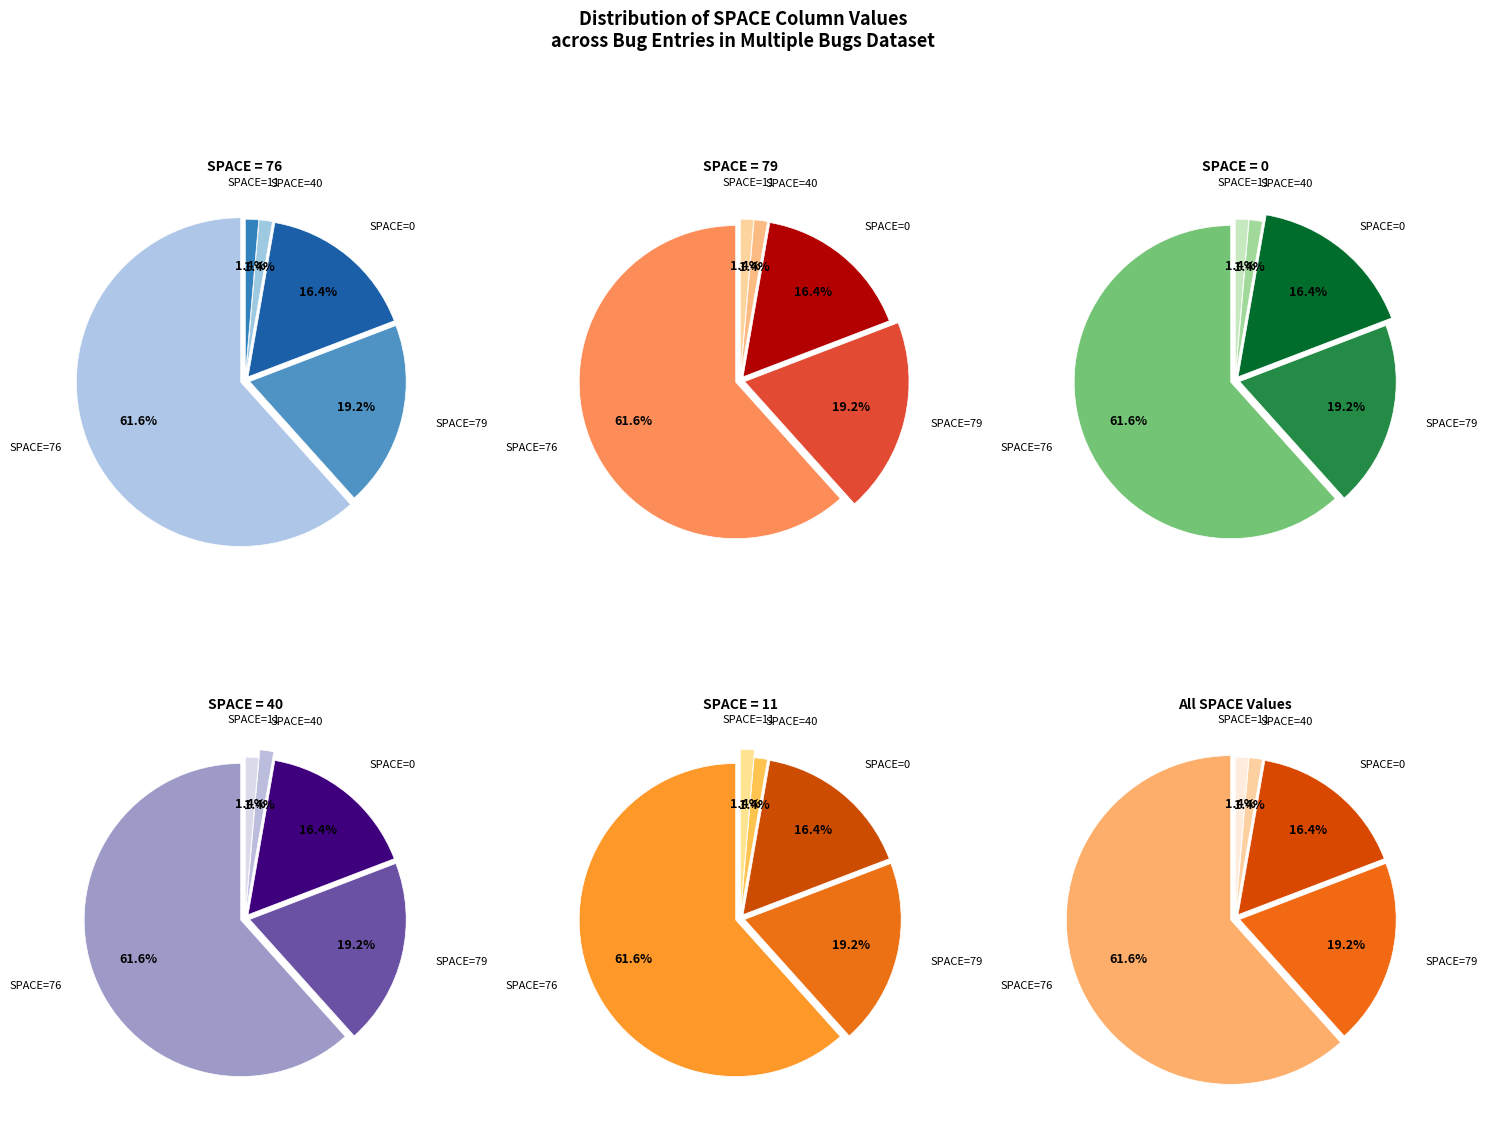

What is the majority slice?

76